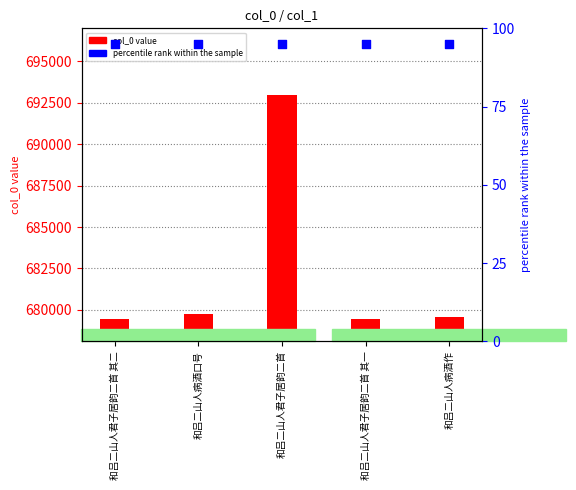

Which series contains the highest Y value?

col_0